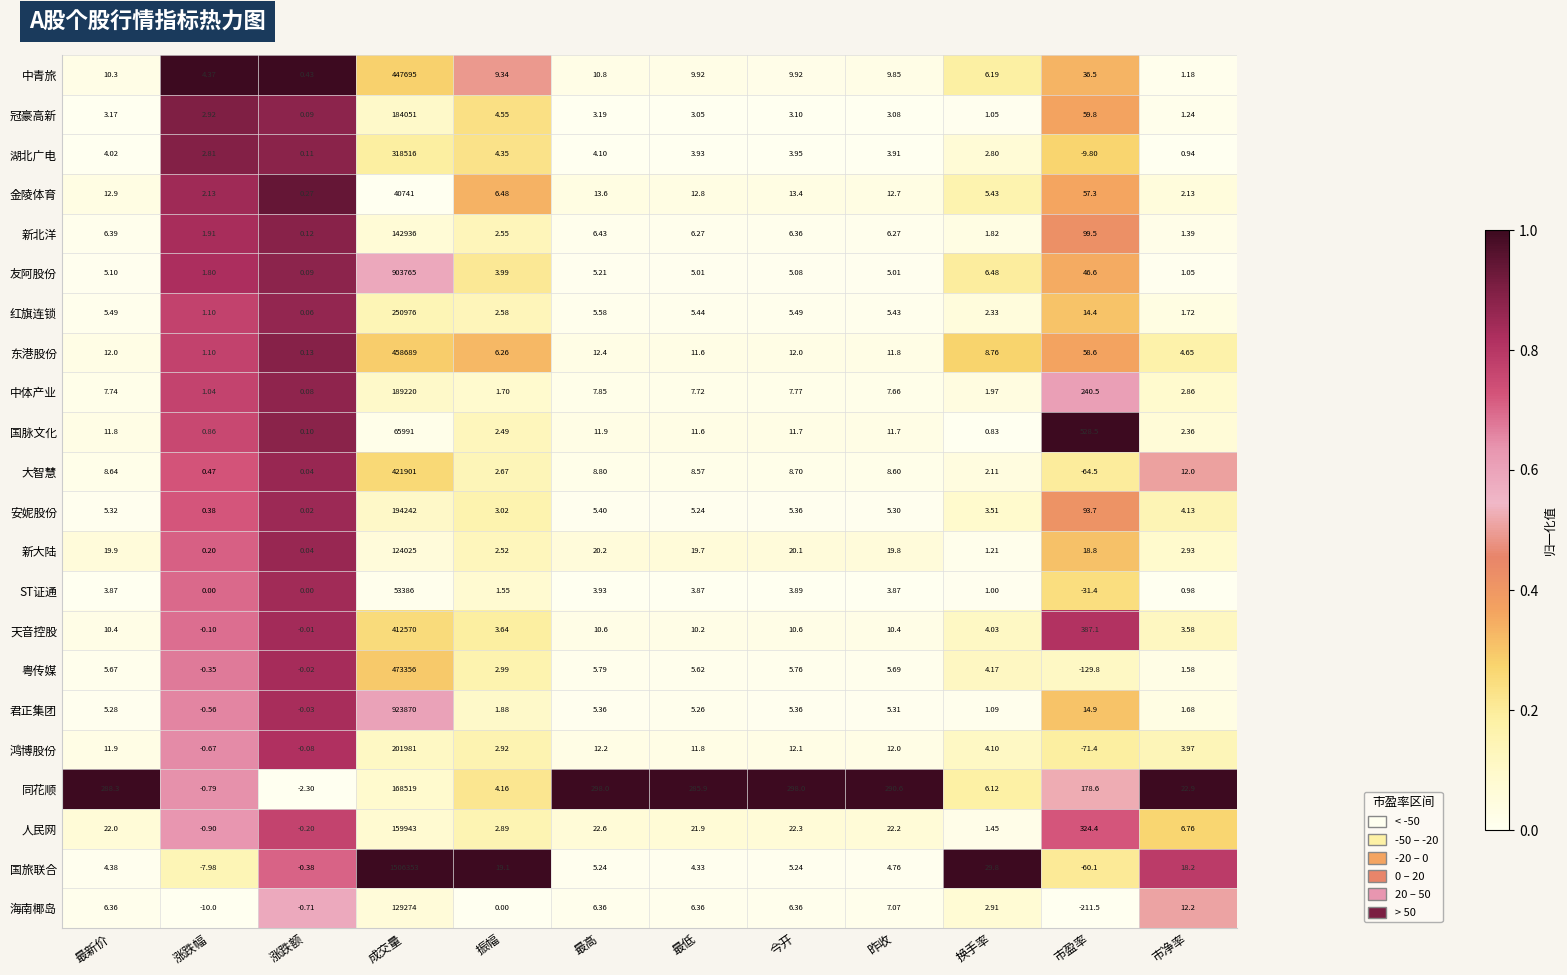

Is the value of 金陵体育 at 成交量 greater than the value of 中青旅 at 昨收?

Yes